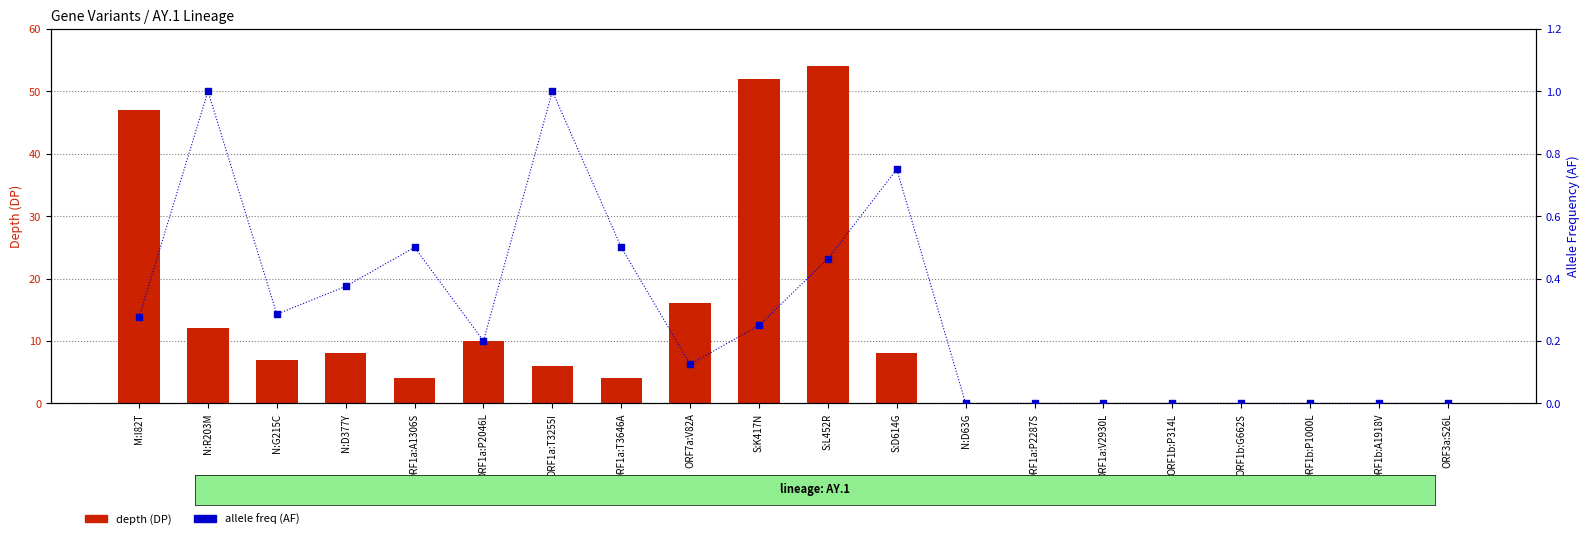

Which series has the widest spread of Y values?

depth (DP)